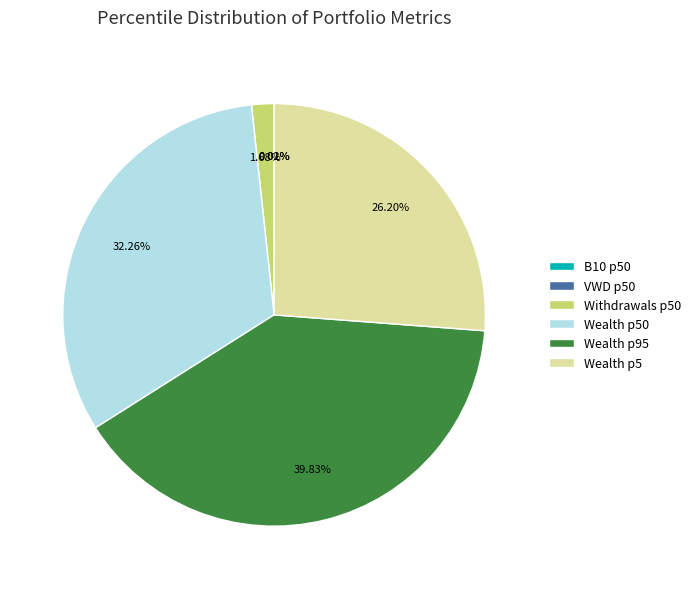

Is the sum of Withdrawals p50 and Wealth p50 greater than half?

No